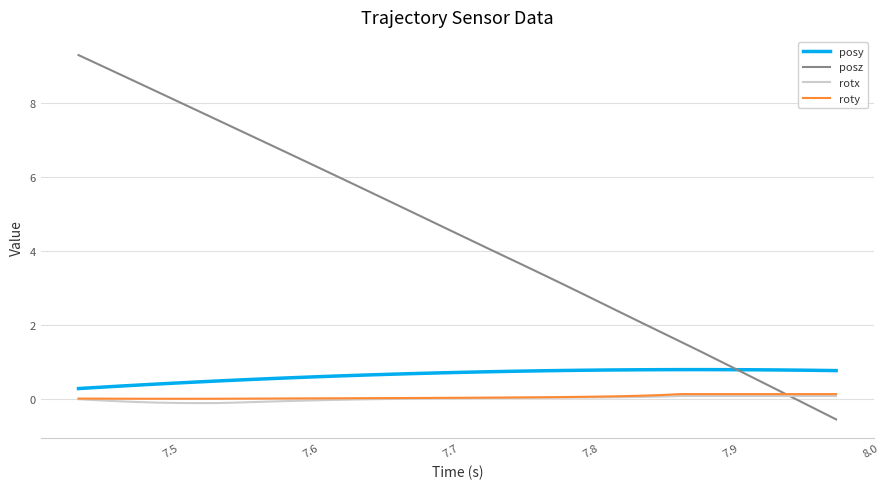

True or false: roty and posy cross at least once.

False